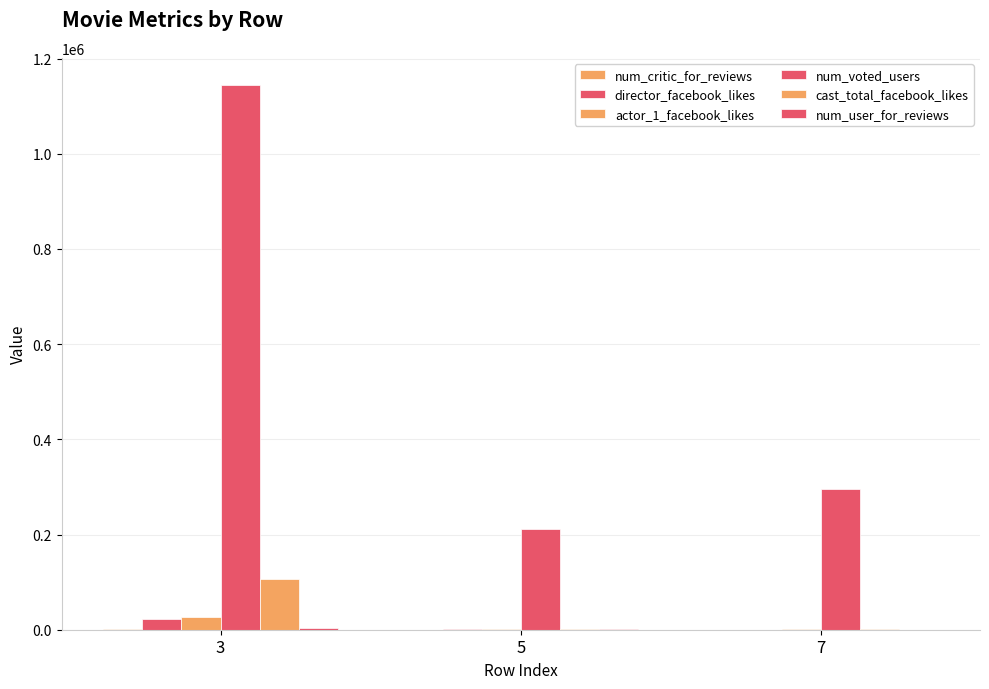

List the labels in order of cast_total_facebook_likes value, smallest first.

5, 7, 3